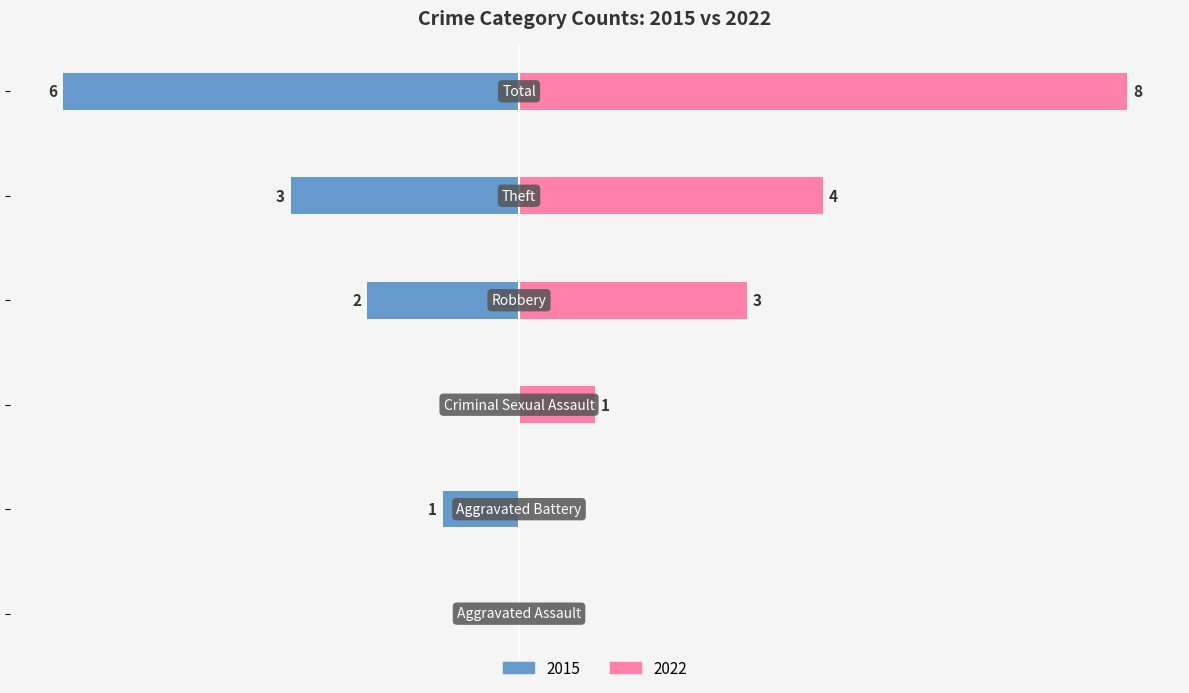

Reading left to right, transcribe all the data shown in this chart.

Left (2015): 0	-1	0	-2	-3	-6
Right (2022): 0	0	1	3	4	8